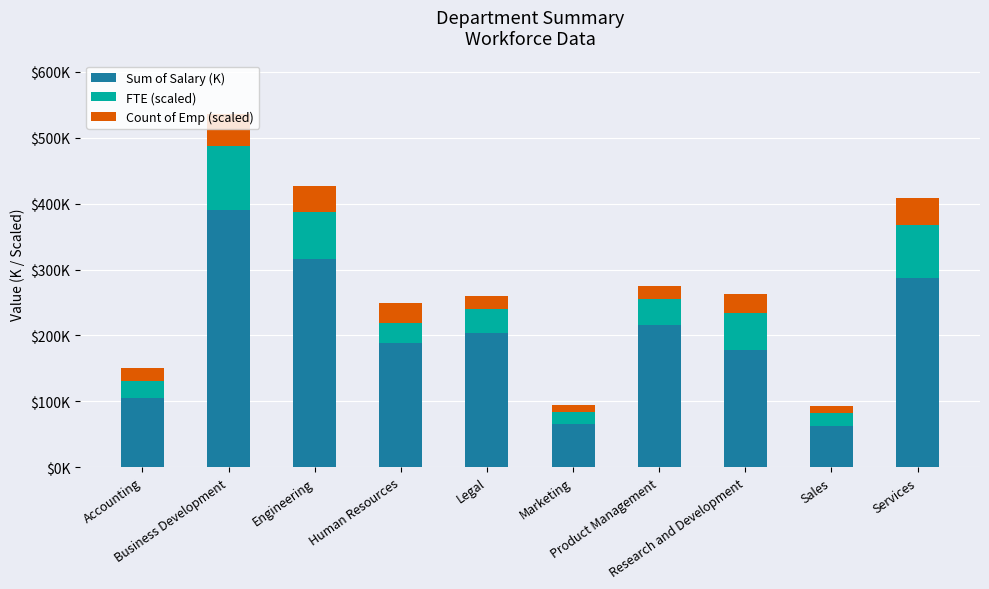

Does the chart contain stacked bars?

Yes